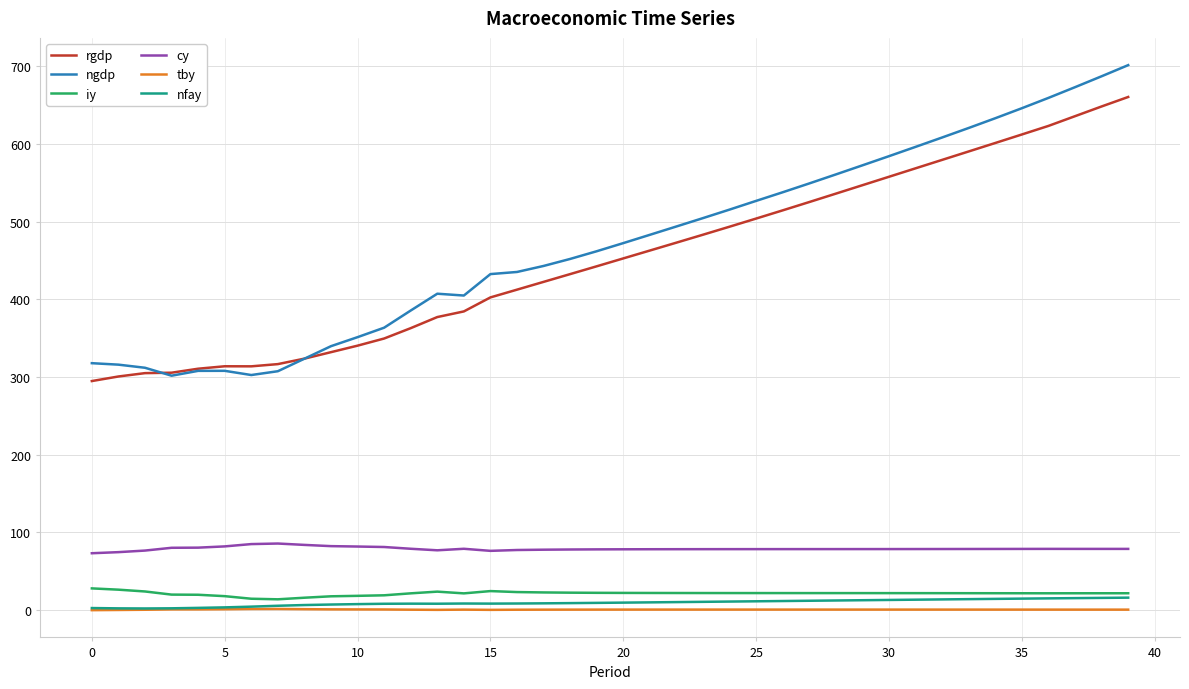

True or false: ngdp and tby intersect in this chart.

False